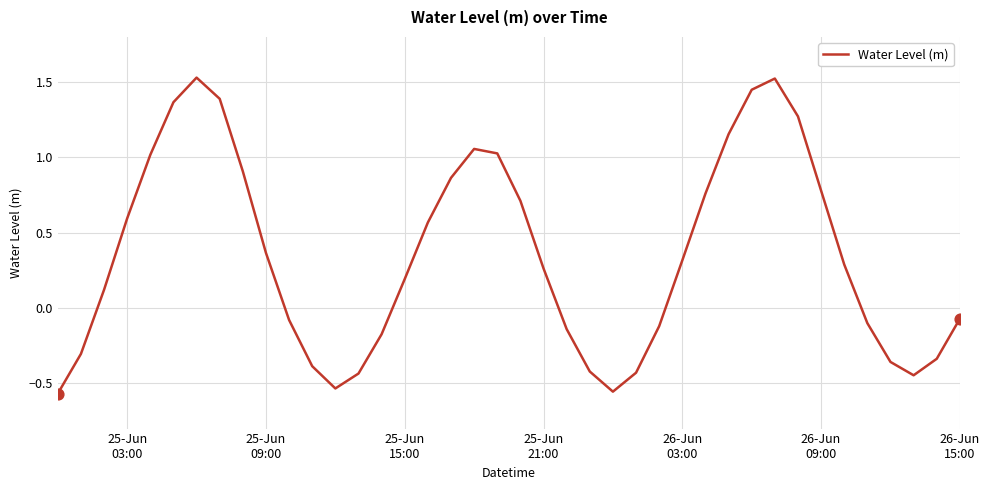

What is the difference between the maximum and minimum values?

2.1